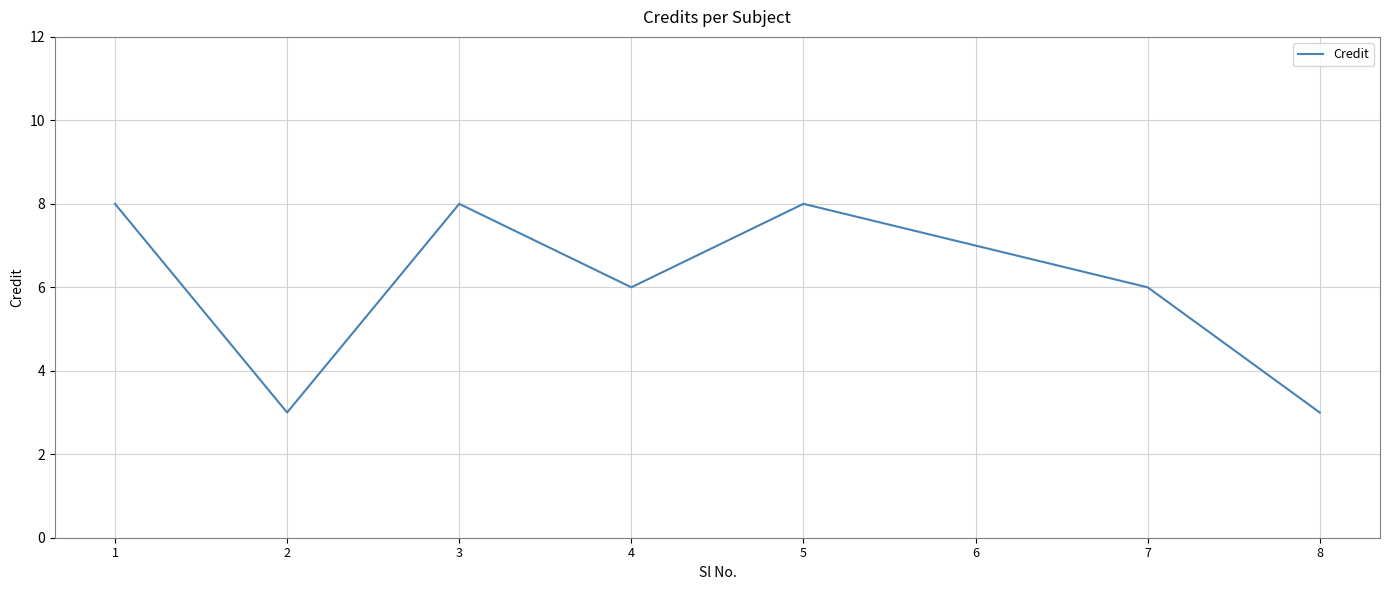

How many values are between 6 and 8?

6